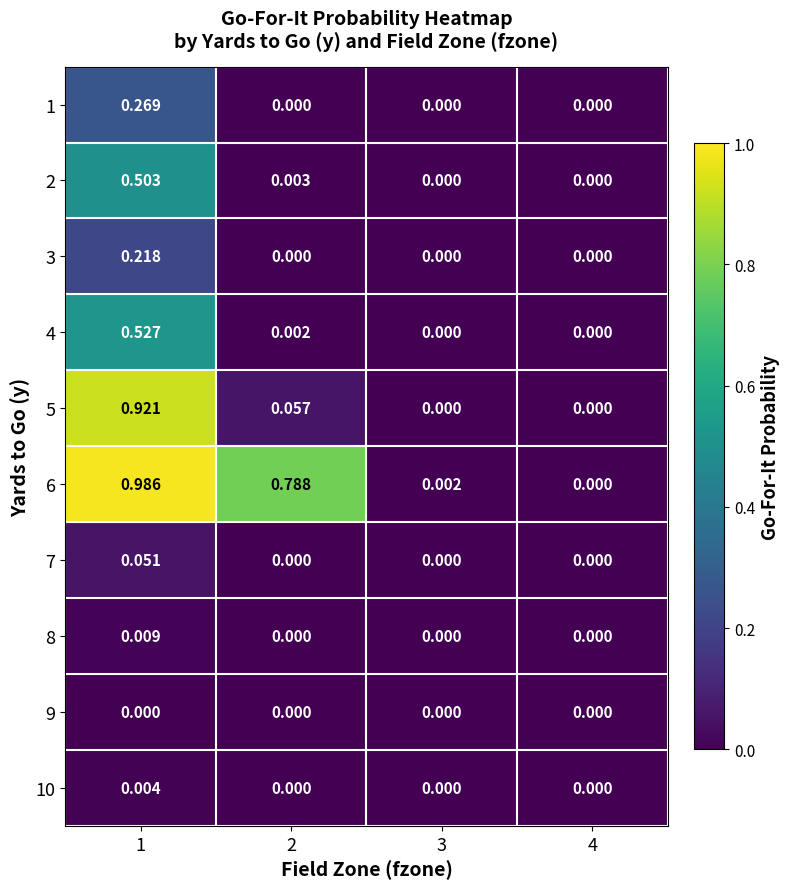

How many positive values does the 2 series have?

2